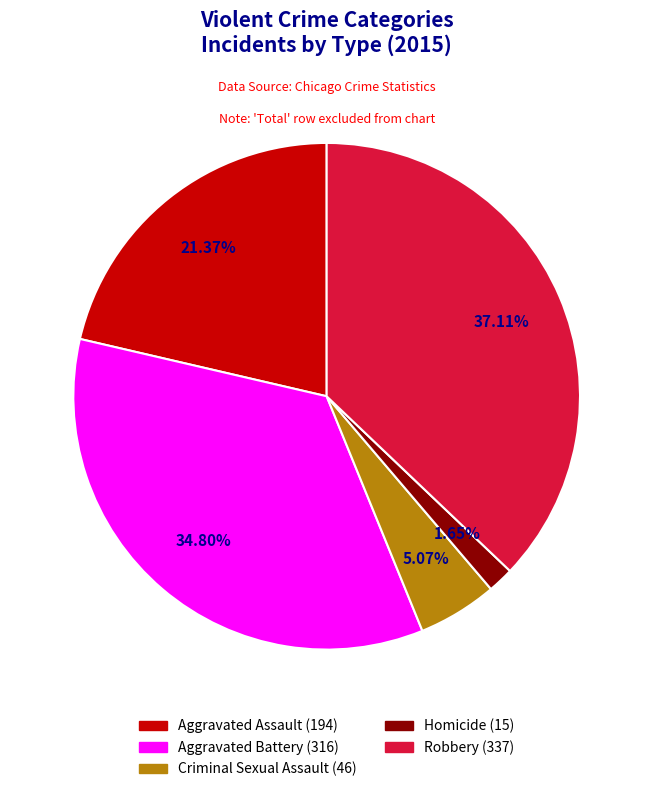

To the nearest percent, what percentage of the pie is Homicide?

2%